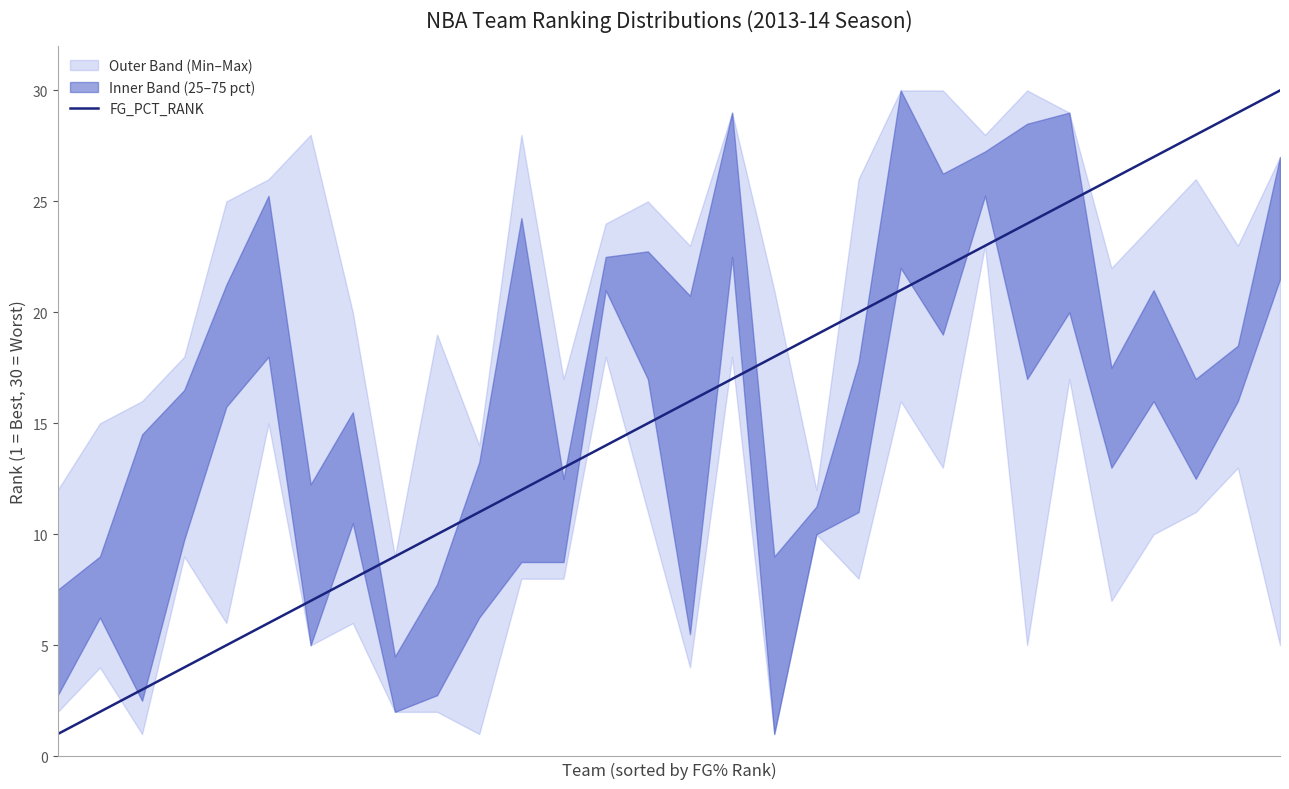

Rank the categories by value from lowest to highest.

0, 1, 2, 3, 4, 5, 6, 7, 8, 9, 10, 11, 12, 13, 14, 15, 16, 17, 18, 19, 20, 21, 22, 23, 24, 25, 26, 27, 28, 29